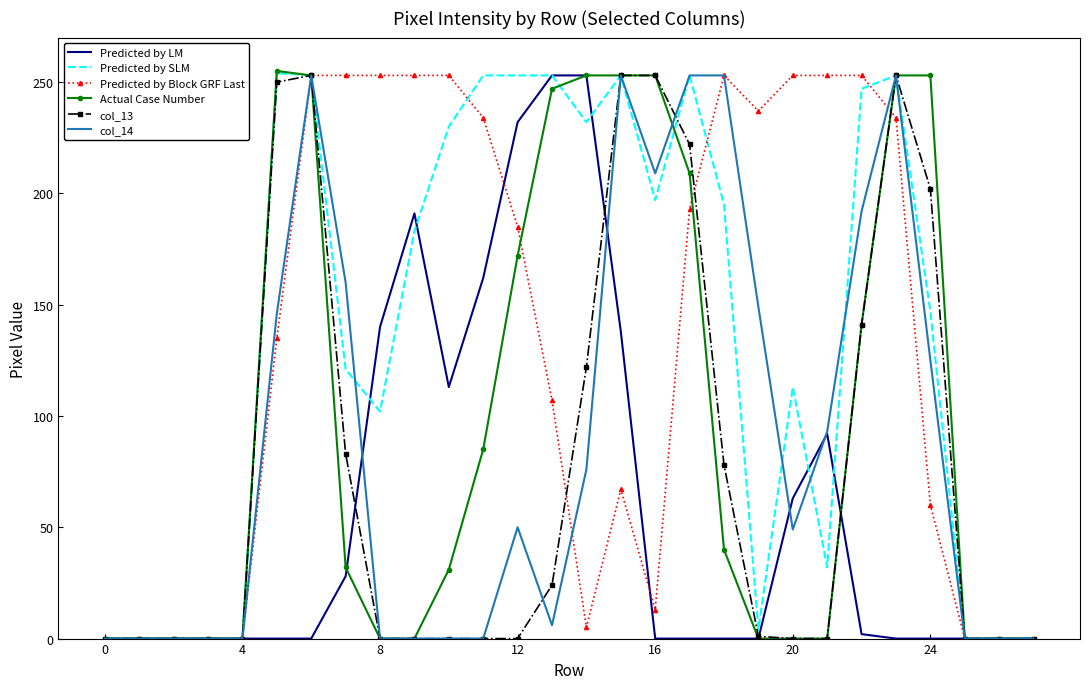

What is the greatest value displayed?

255